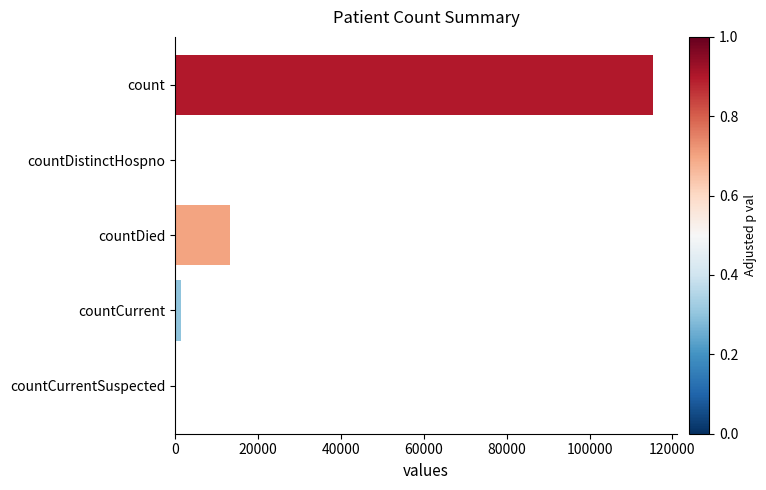

The value at countDied is 20852. True or false?

False